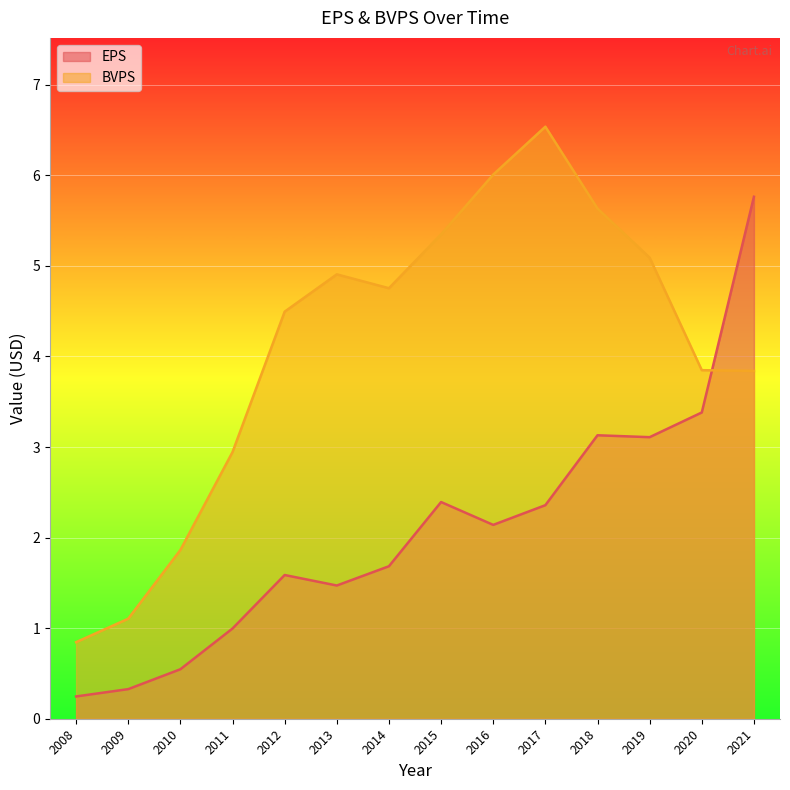

At which category does the chart reach its minimum across all series?

2008